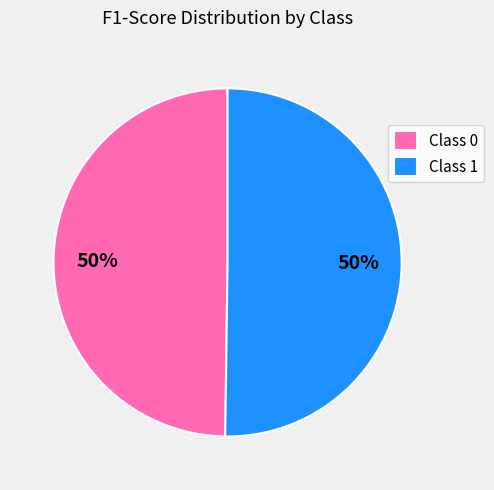

Is the sum of Class 0 and Class 1 greater than half?

Yes